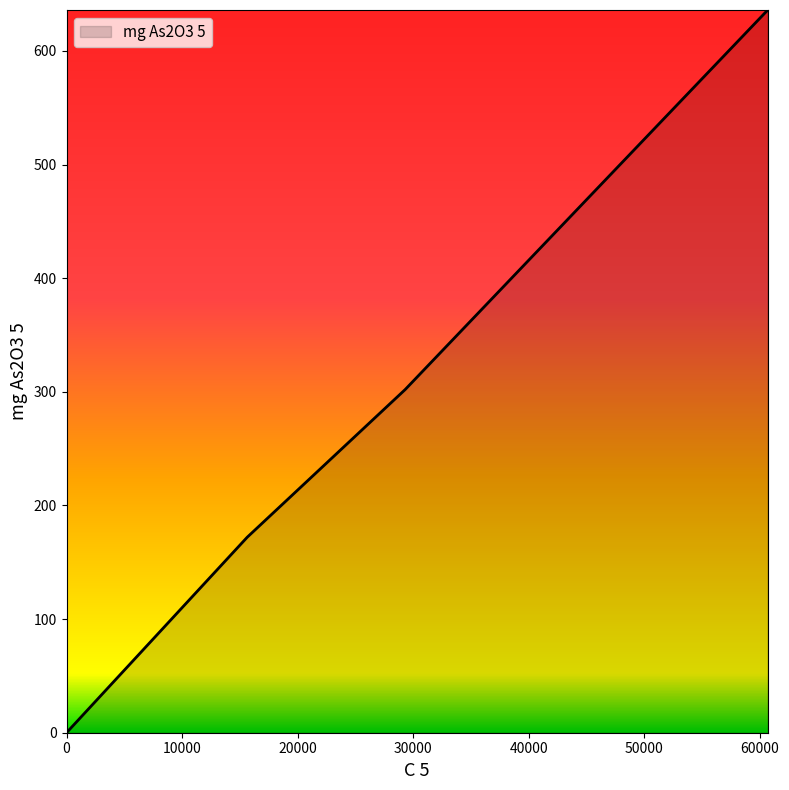

What is the difference between the maximum and minimum values?

636